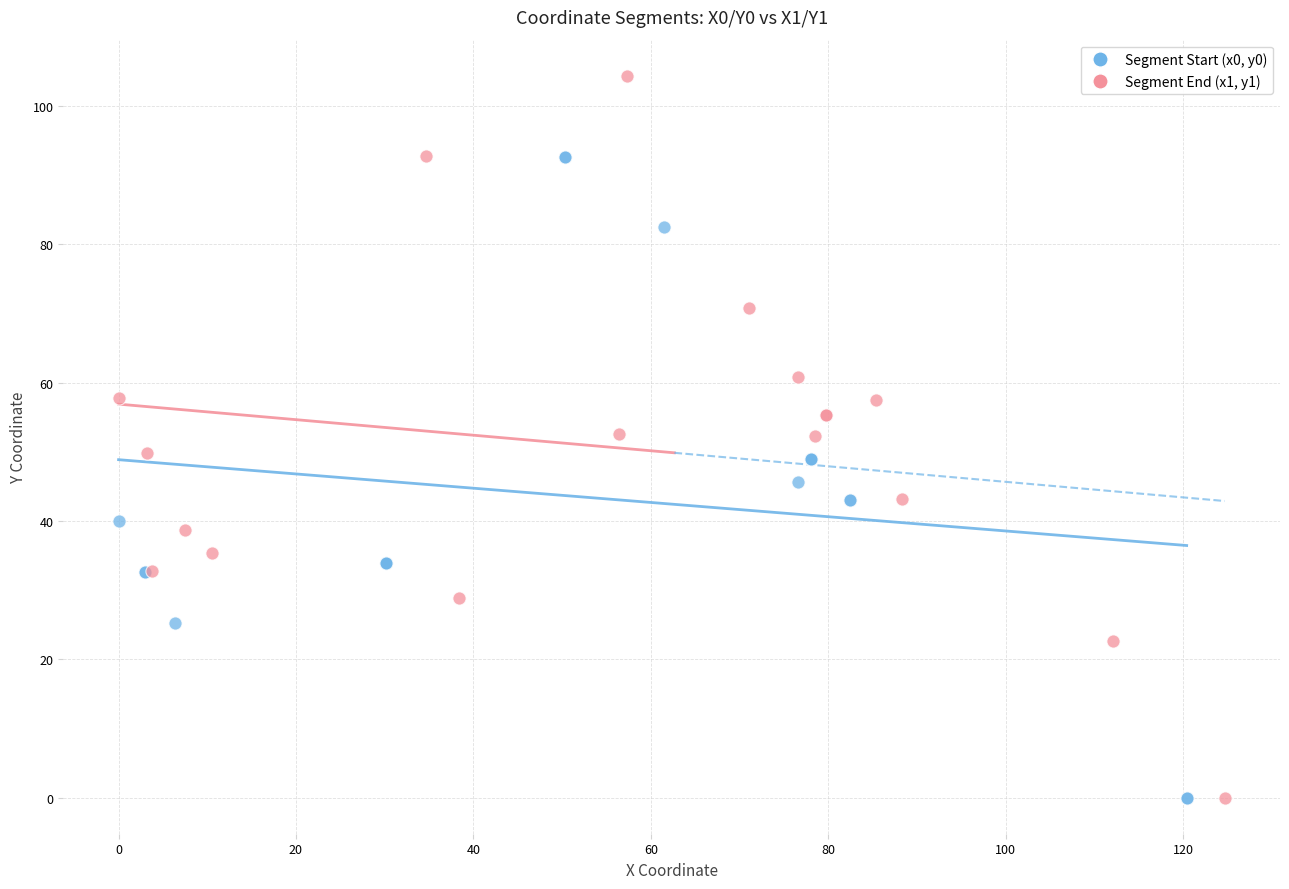

Which series has the largest Y range (max minus min)?

Segment End (x1, y1)